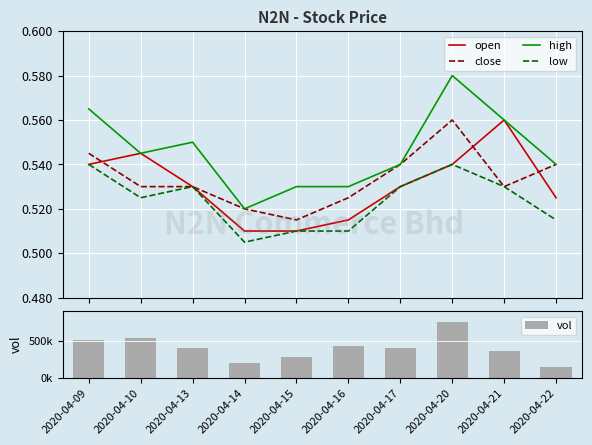

Rank the series by their maximum value, from highest to lowest.

vol, high, open, close, low